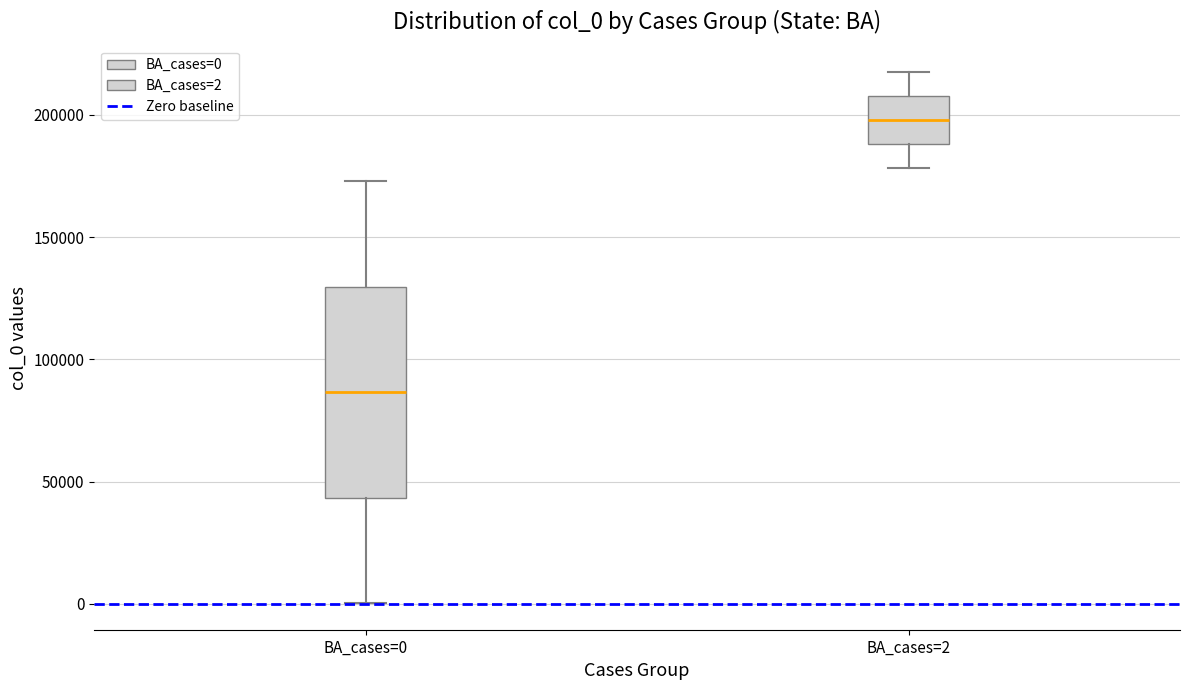

Reading left to right, read every box against the y-axis: the position of its median line, the range the box covers, and the ends of its whiskers. The values are not printed on the chart, so give them approximately, as read against the axis.

BA_cases=0: median 85000, box 45000 to 130000, whiskers 0 to 175000
BA_cases=2: median 200000, box 190000 to 210000, whiskers 180000 to 215000